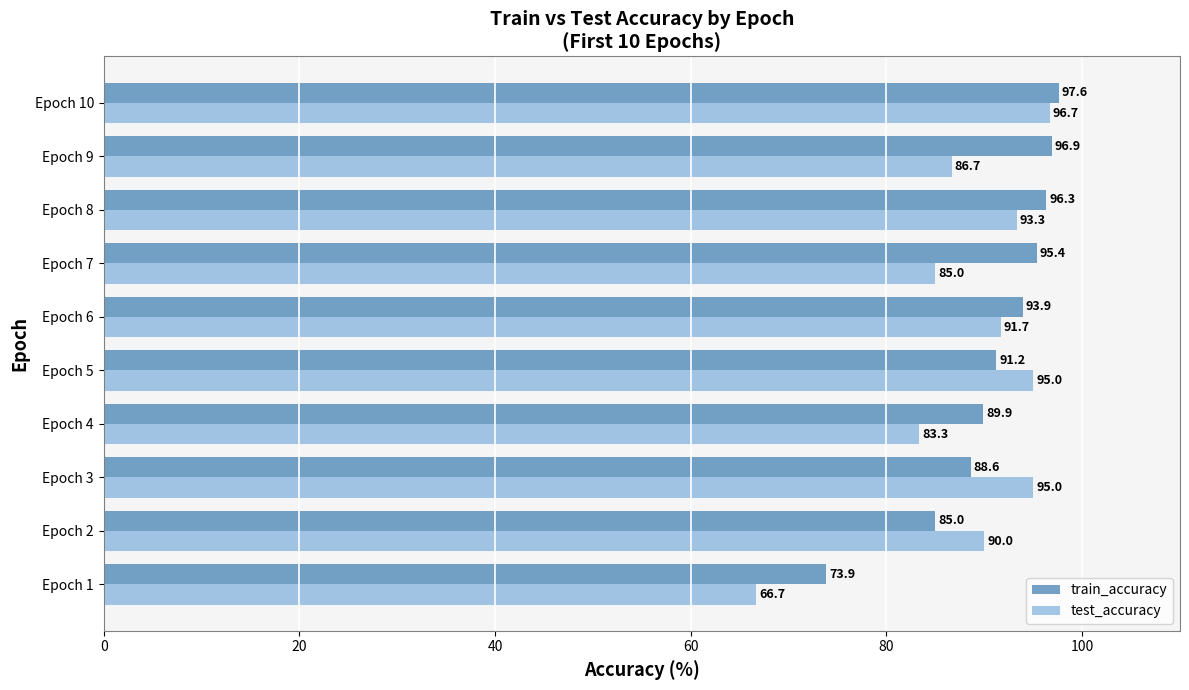

Is it true that test_accuracy equals 86.7 at Epoch 9?

True